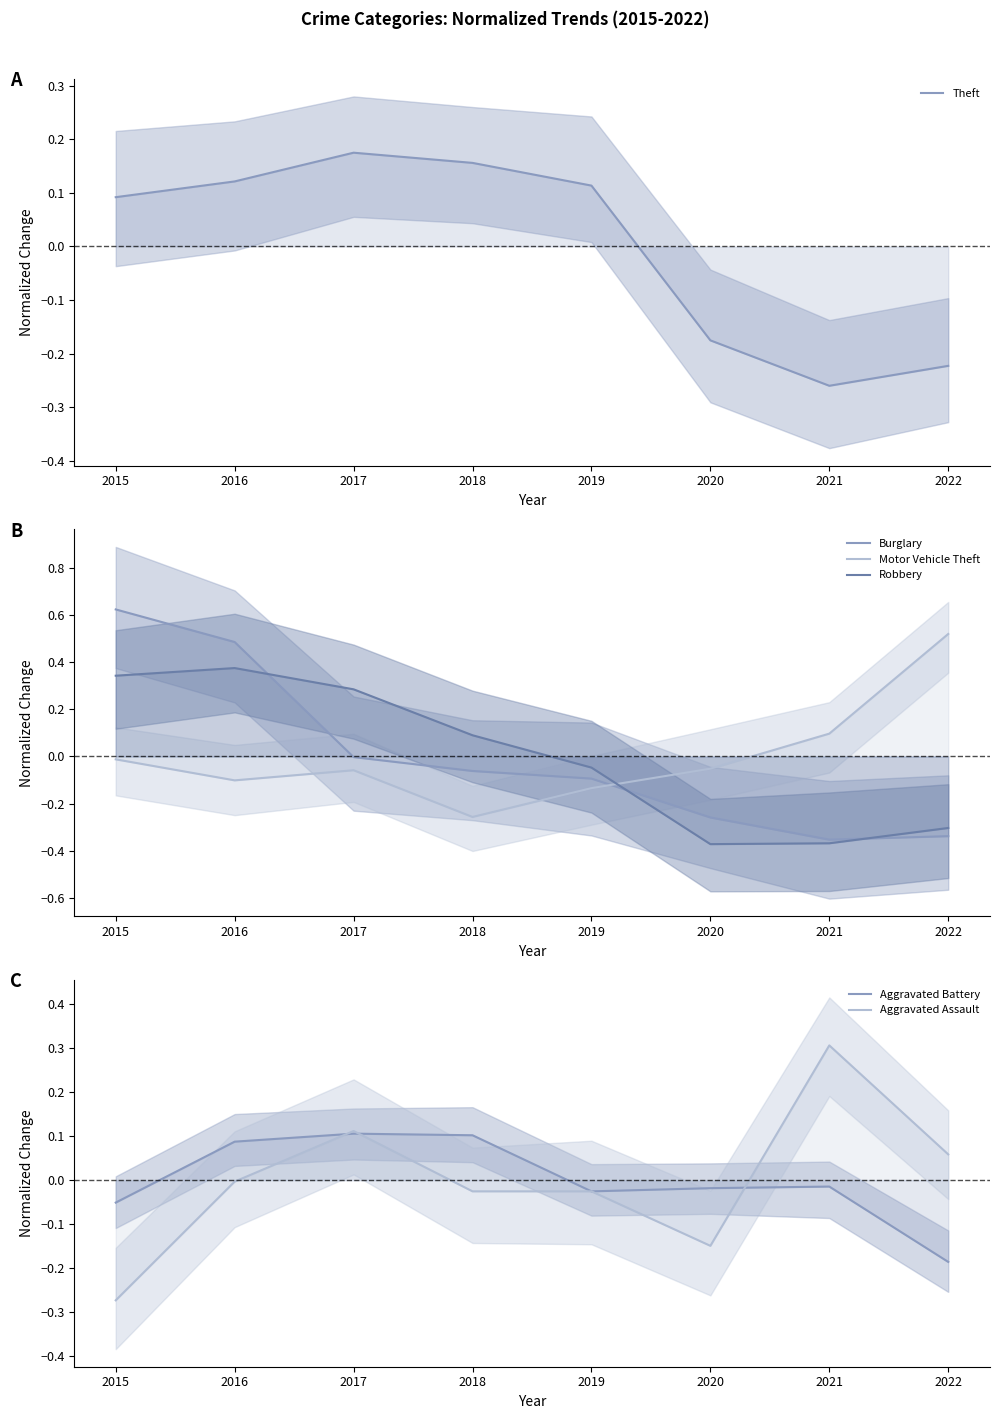

What is the approximate value of Theft at 2021?

-0.3